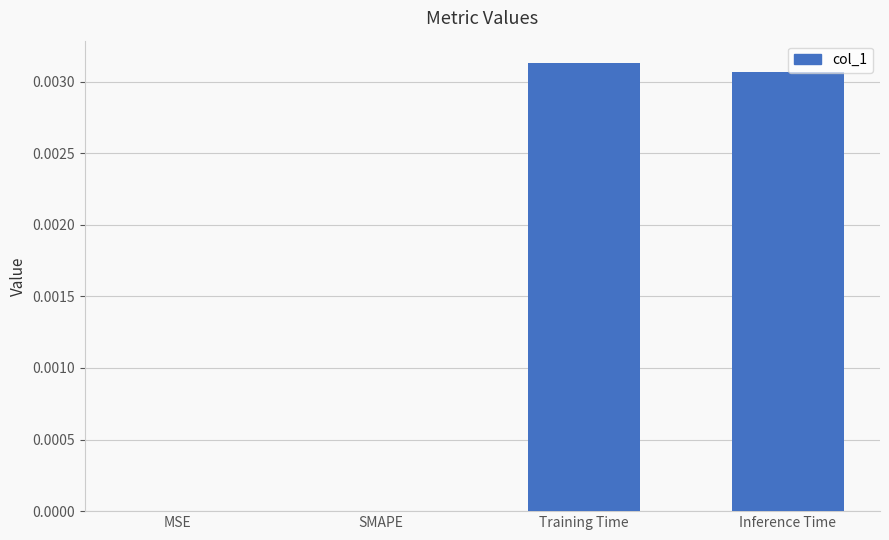

The chart shows a value of 0.0 at SMAPE. True or false?

True